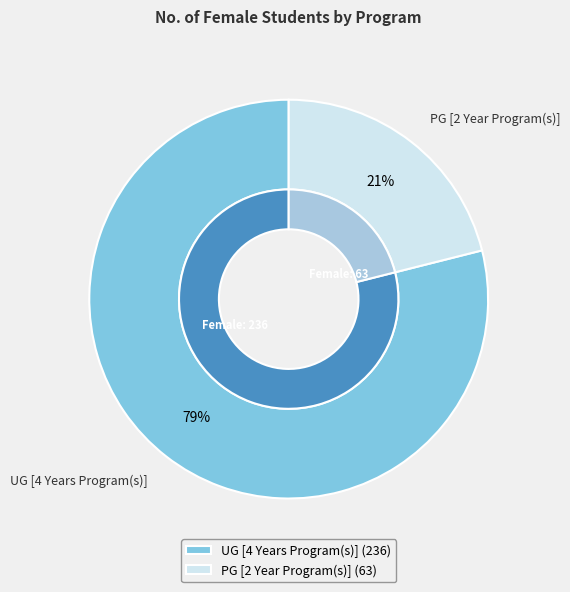

What percentage do PG [2 Year Program(s)] and UG [4 Years Program(s)] together represent?

100.0%